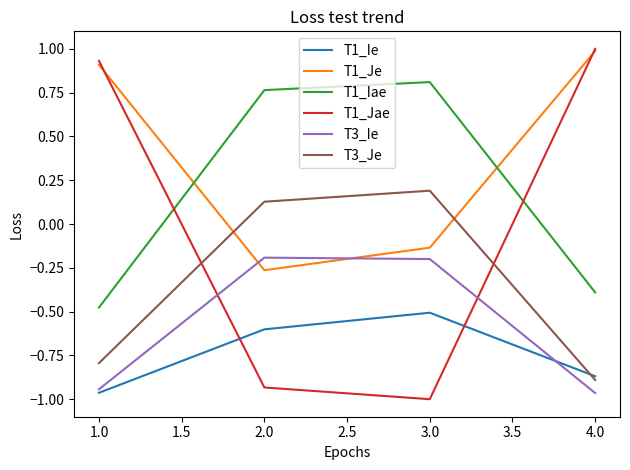

Which series changed the most between 3.0 and 4.0?

T1_Jae